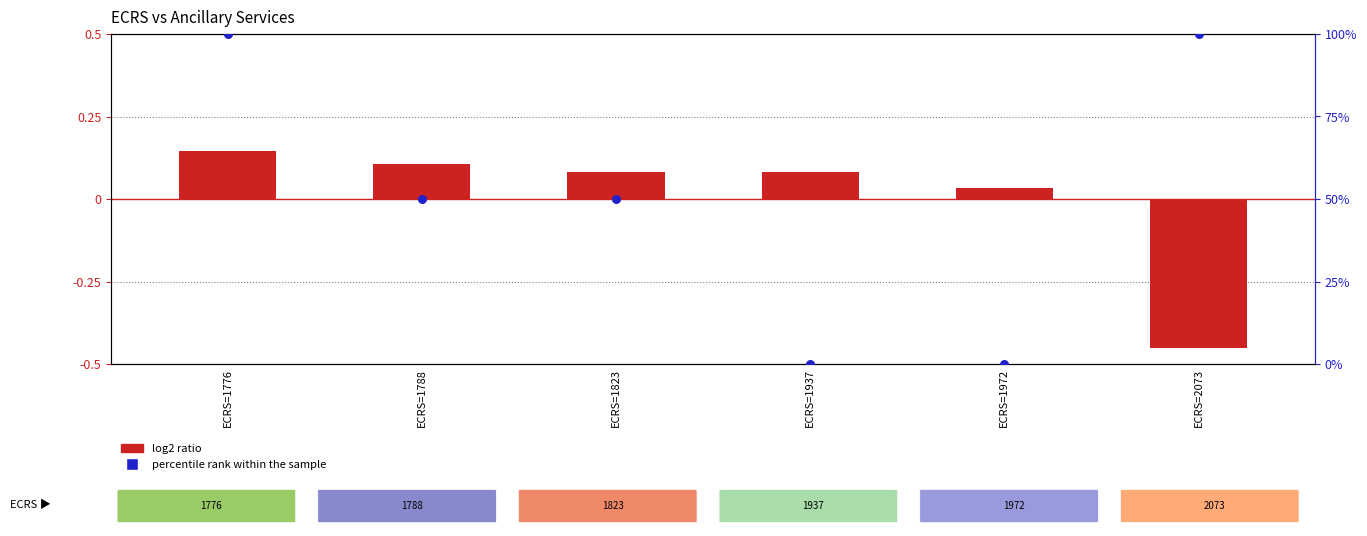

What is the total value across all series at ECRS=1937?

0.1